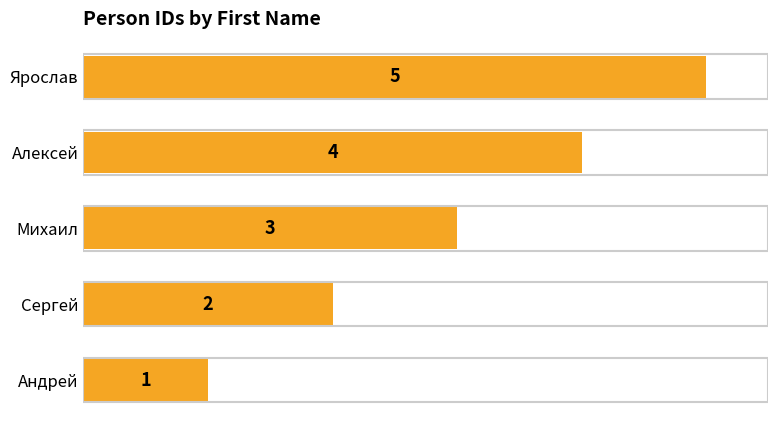

List the labels in order of value, smallest first.

Андрей, Сергей, Михаил, Алексей, Ярослав